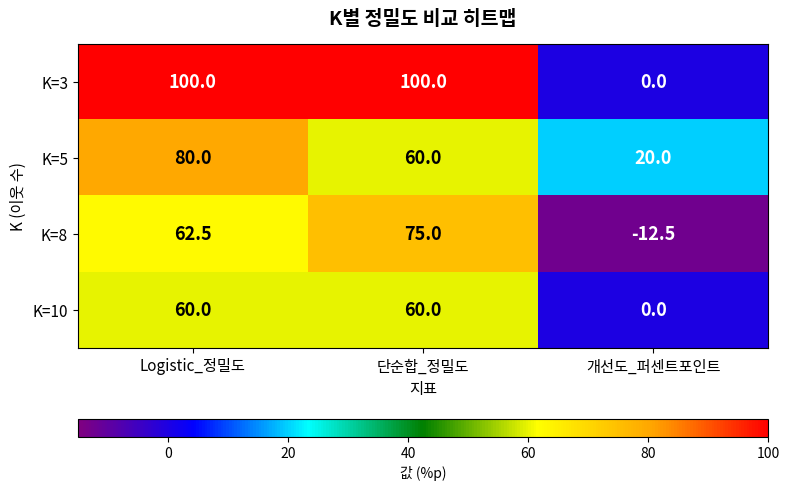

Reading left to right, what are all the values shown in this chart?

K=3: Logistic_정밀도=100.0	단순합_정밀도=100.0	개선도_퍼센트포인트=0.0
K=5: Logistic_정밀도=80.0	단순합_정밀도=60.0	개선도_퍼센트포인트=20.0
K=8: Logistic_정밀도=62.5	단순합_정밀도=75.0	개선도_퍼센트포인트=-12.5
K=10: Logistic_정밀도=60.0	단순합_정밀도=60.0	개선도_퍼센트포인트=0.0